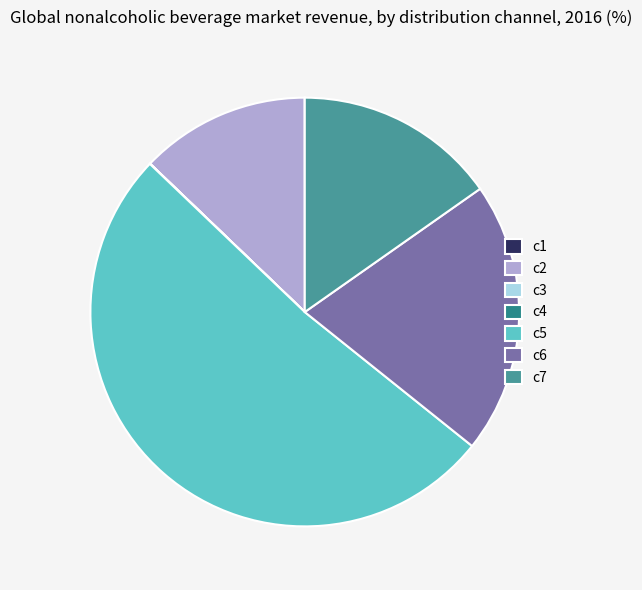

Count the number of slices in the pie.

7